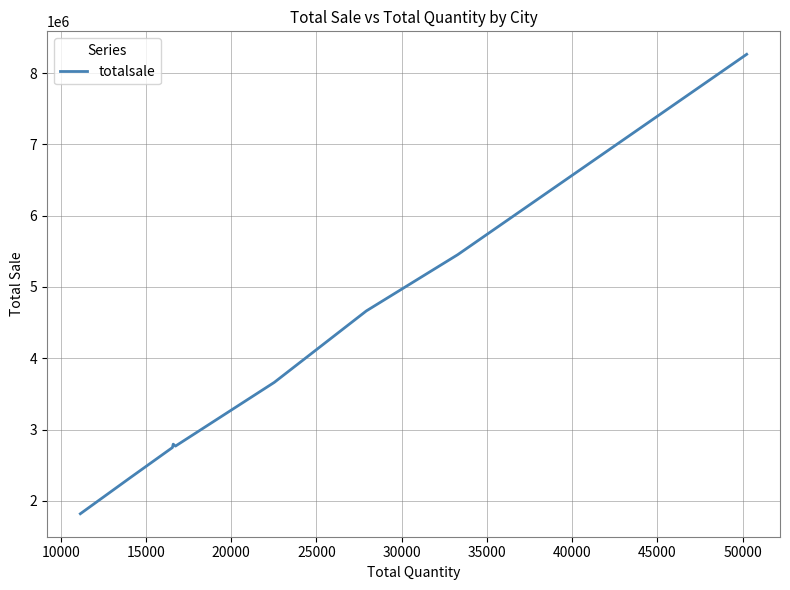

What is the greatest value displayed?

8262203.9